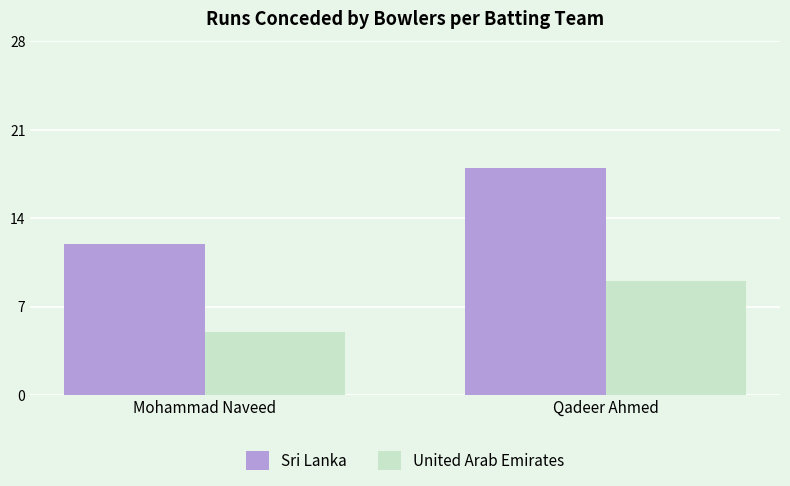

What is the difference between the maximum and minimum values in the Sri Lanka series?

6